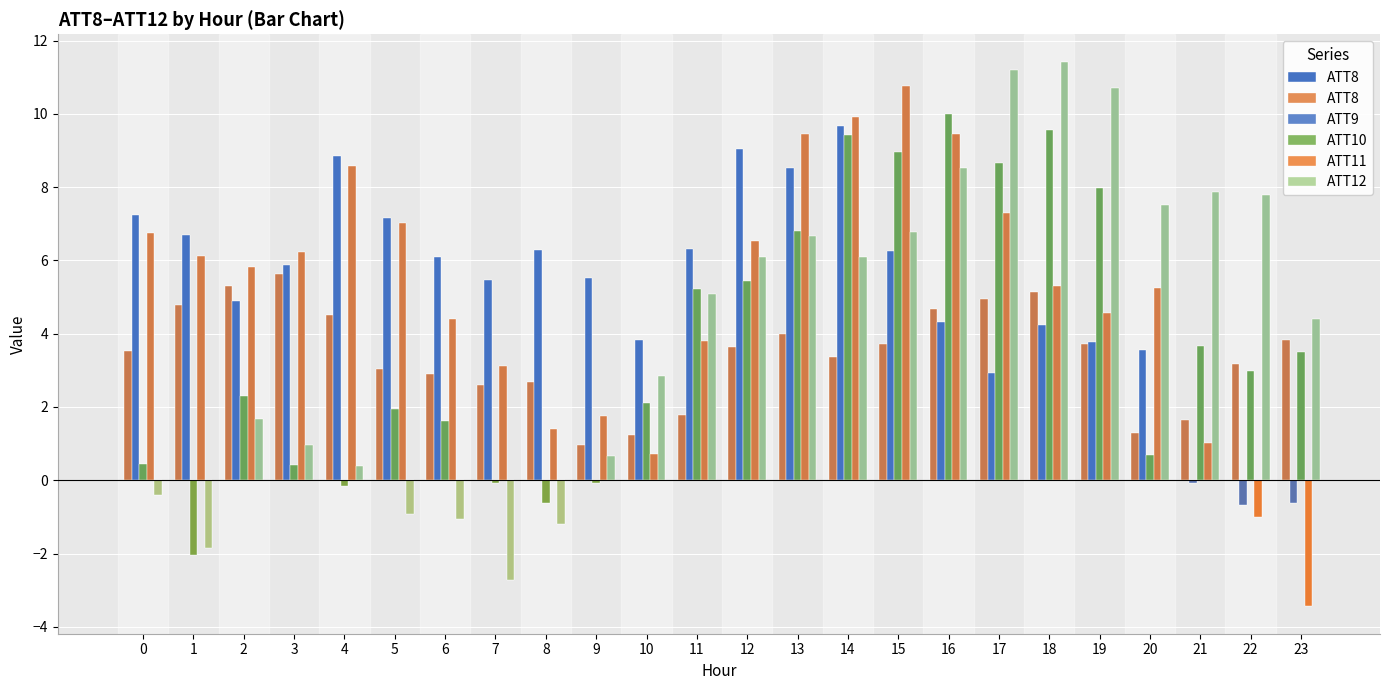

Is the value of ATT8 at 7 greater than the value of ATT10 at 13?

No